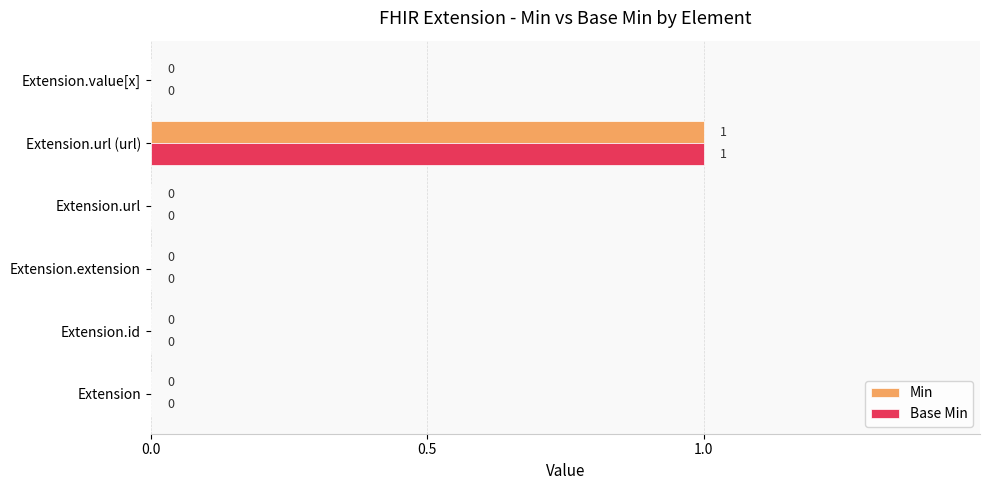

Is the value of Min at Extension.value[x] greater than the value of Base Min at Extension.url (url)?

No